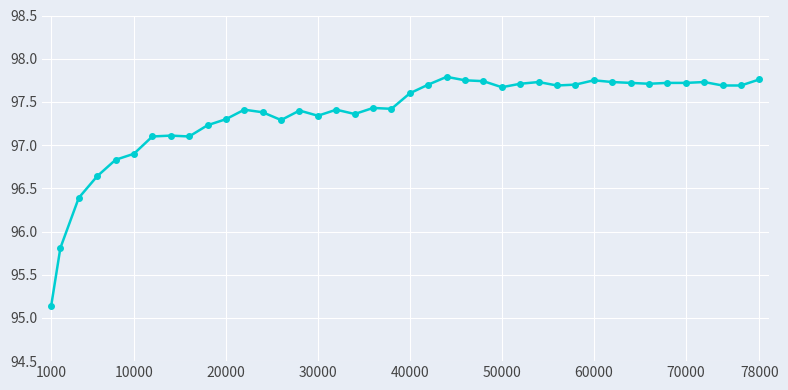

What is the sum of all values?

3894.3